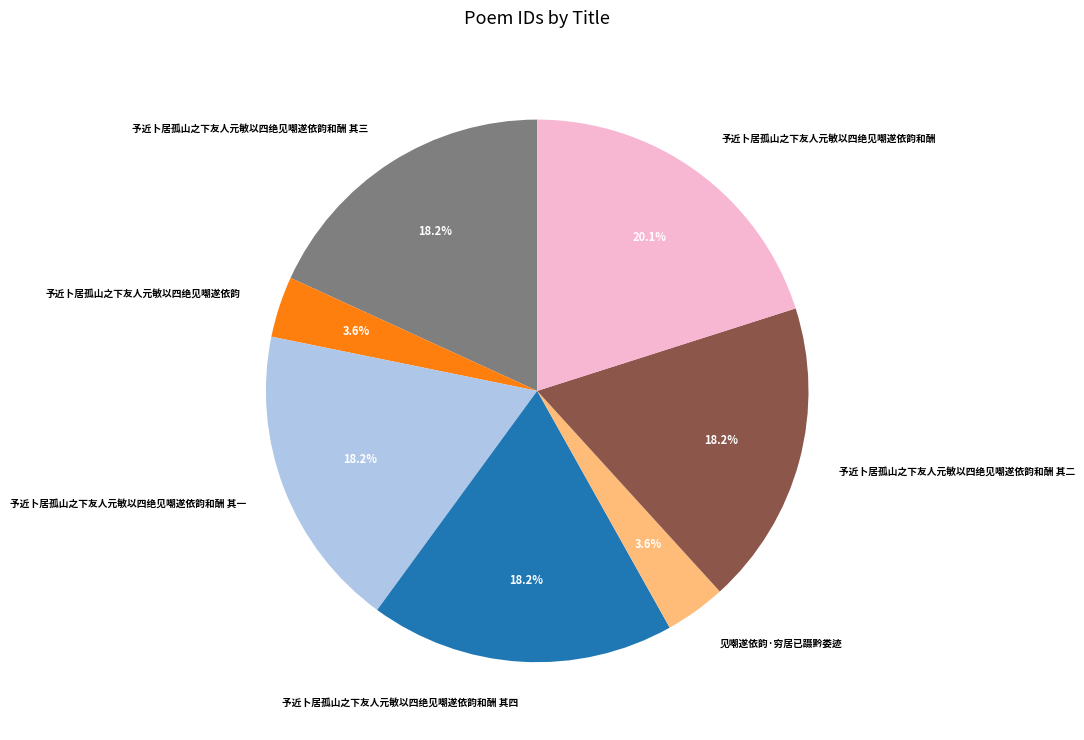

Do 予近卜居孤山之下友人元敏以四绝见嘲遂依韵 and 予近卜居孤山之下友人元敏以四绝见嘲遂依韵和酬 其一 together represent more than half of the pie?

No